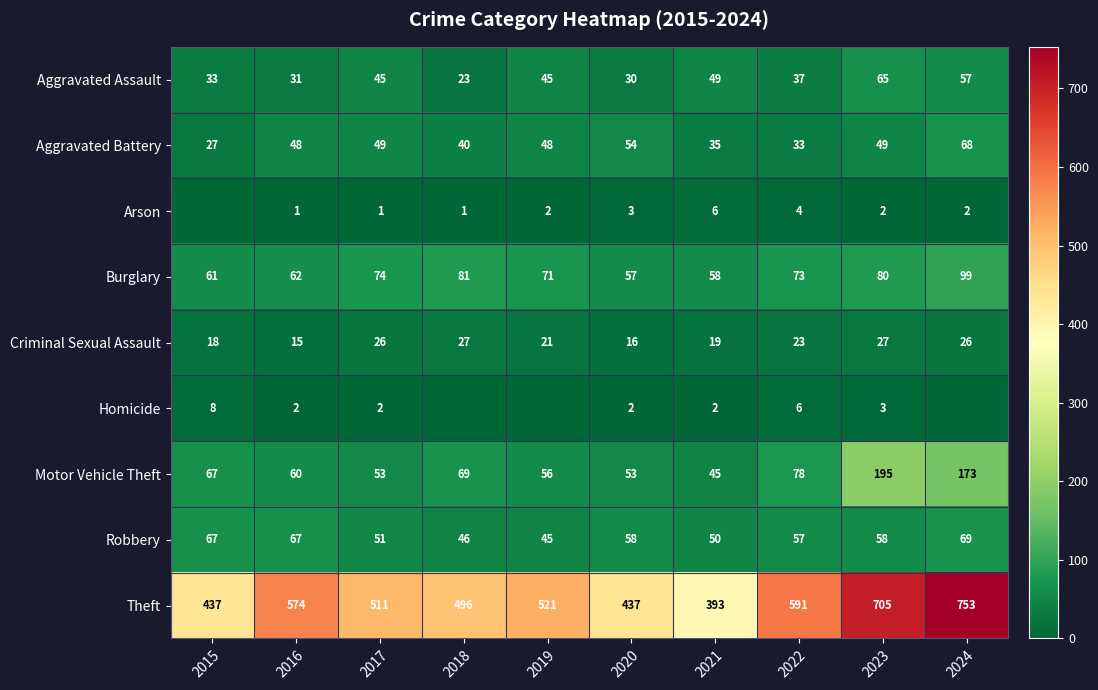

Which has a higher value, 2024 or 2015?

2024